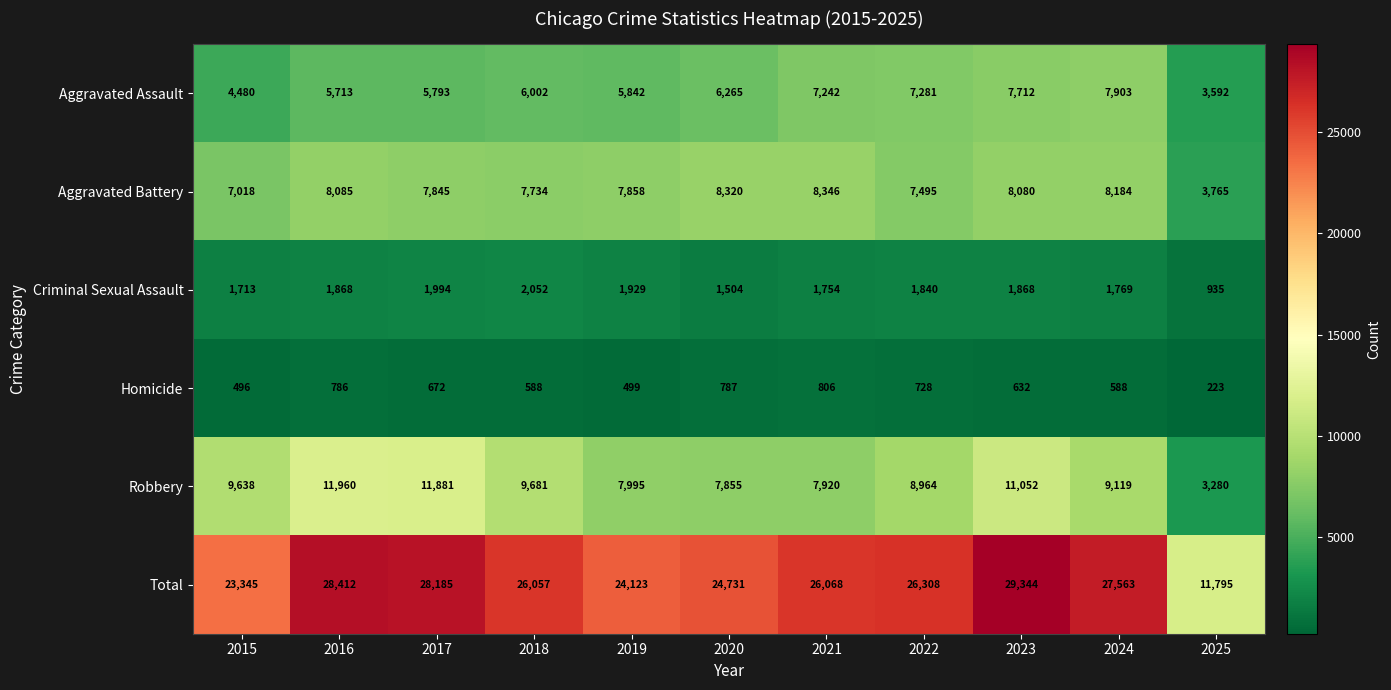

Rank the series by their maximum value, from highest to lowest.

Total, Robbery, Aggravated Battery, Aggravated Assault, Criminal Sexual Assault, Homicide